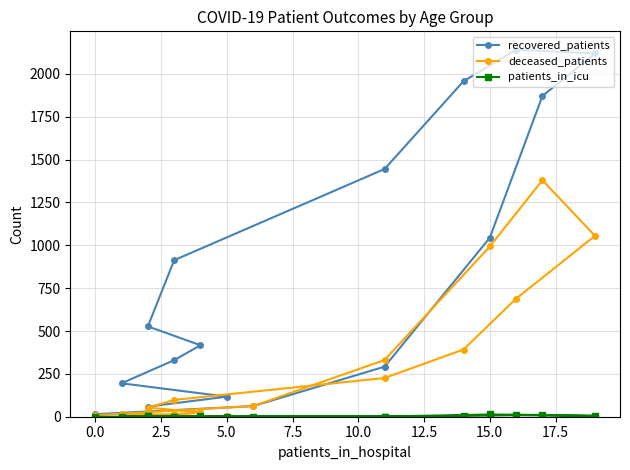

Rank the series by their maximum value, from highest to lowest.

recovered_patients, deceased_patients, patients_in_icu